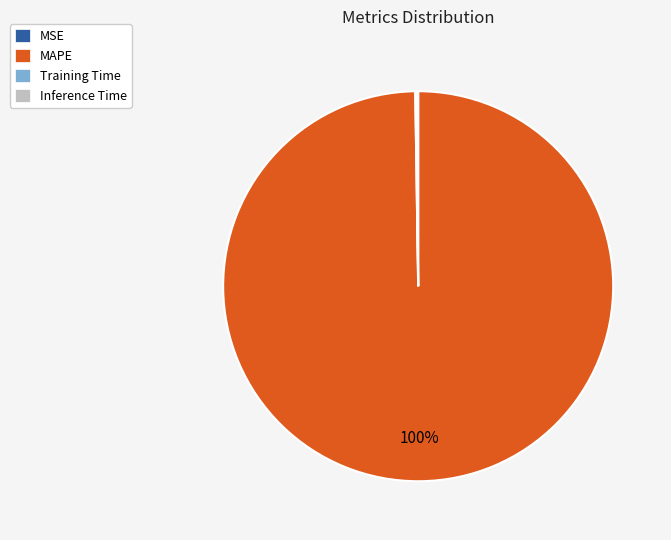

To the nearest percent, what percentage of the pie is MAPE?

100%